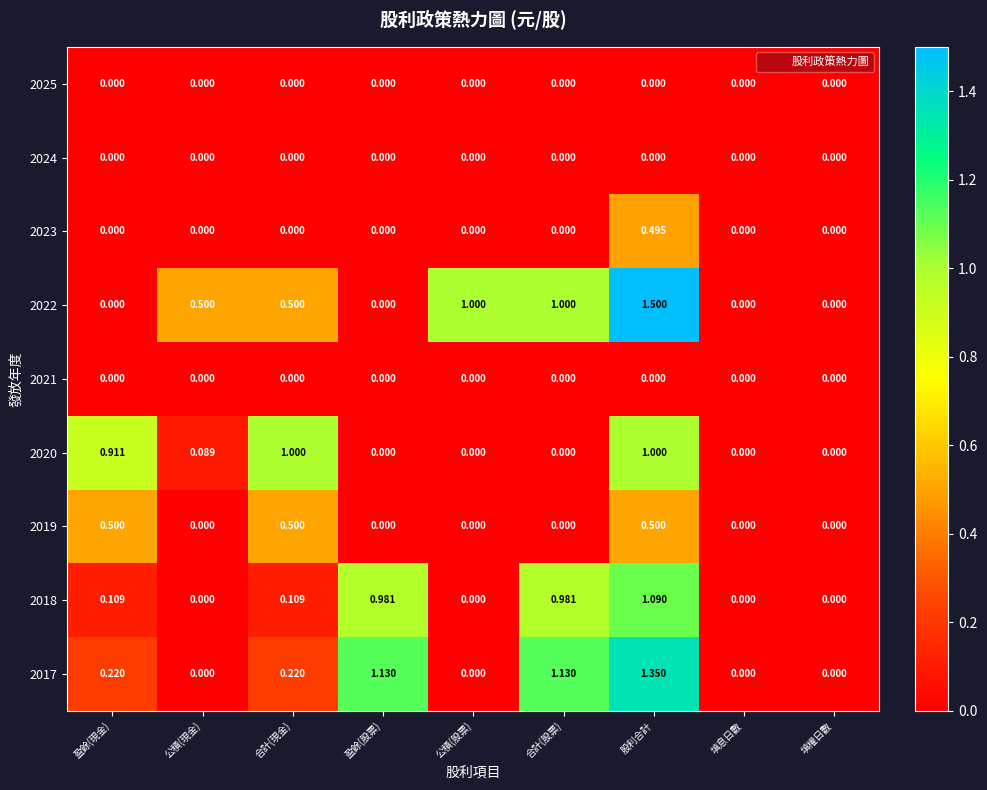

At which label does 2023 reach its peak?

股利合計